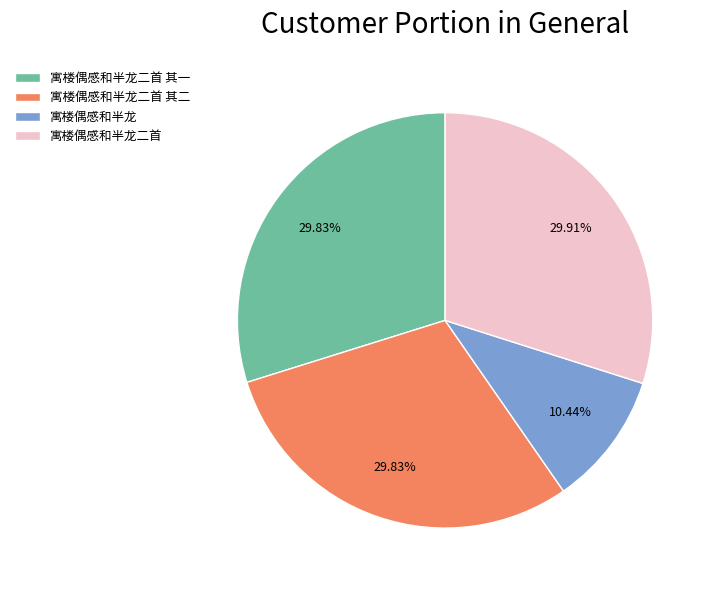

Combined, what portion of the pie is 寓楼偶感和半龙二首 其一 and 寓楼偶感和半龙二首?

59.7%